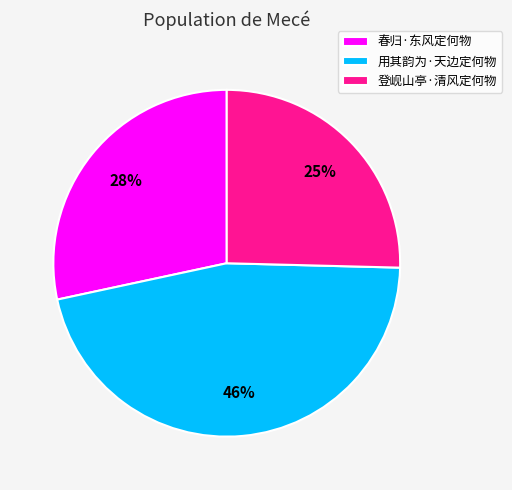

How many segments does this pie chart have?

3